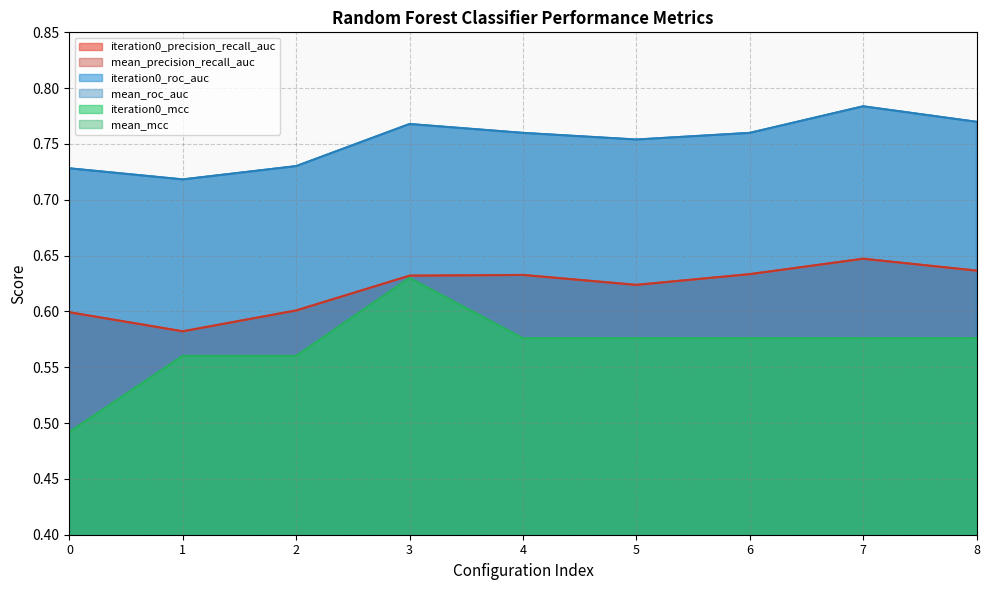

What is the average value of the mean_roc_auc series?

0.8